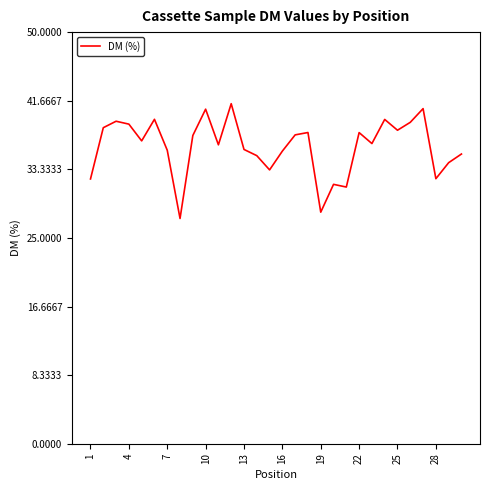

True or false: there are more than 0 points higher than both neighbors.

True